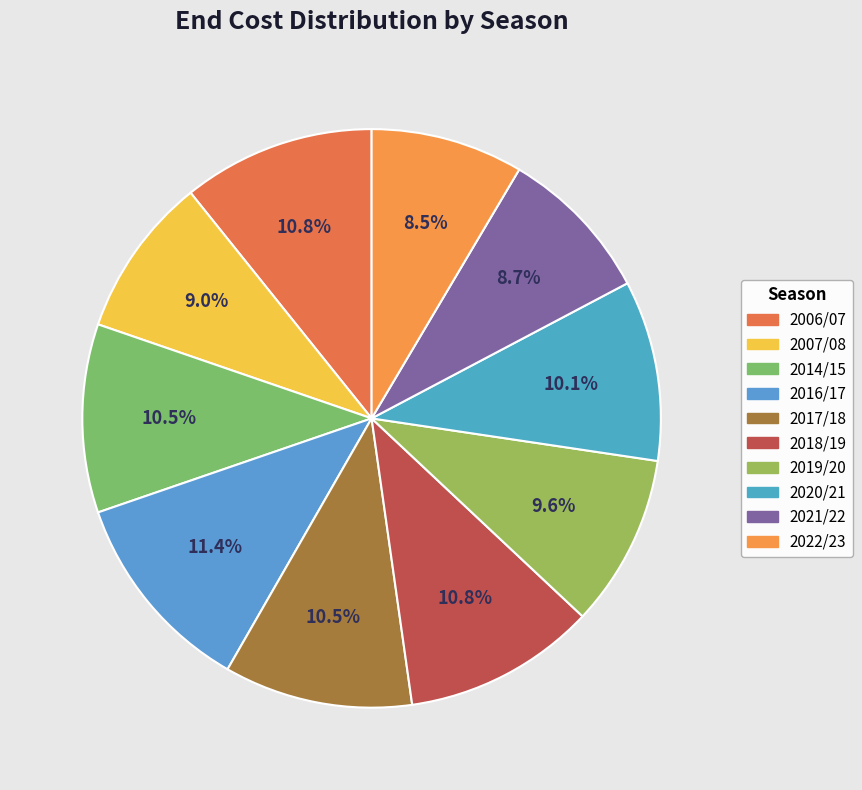

To the nearest percent, what is the combined percentage of 2016/17 and 2007/08?

20%